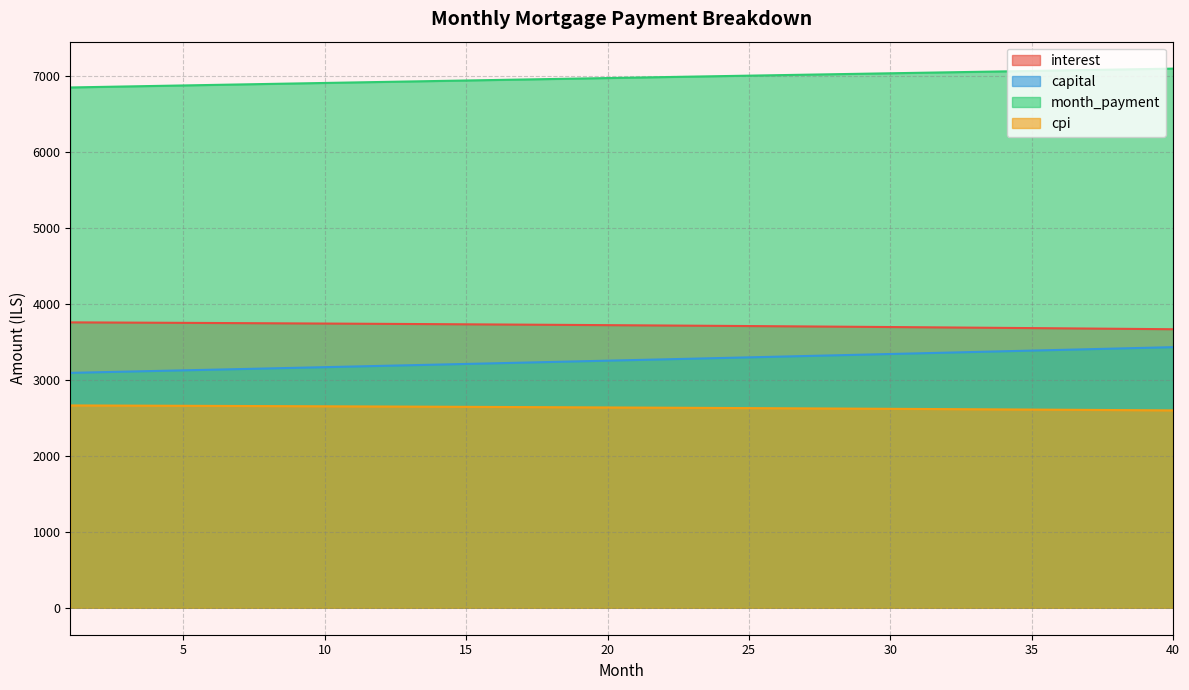

The value of interest at 3 is 1492.3. True or false?

False